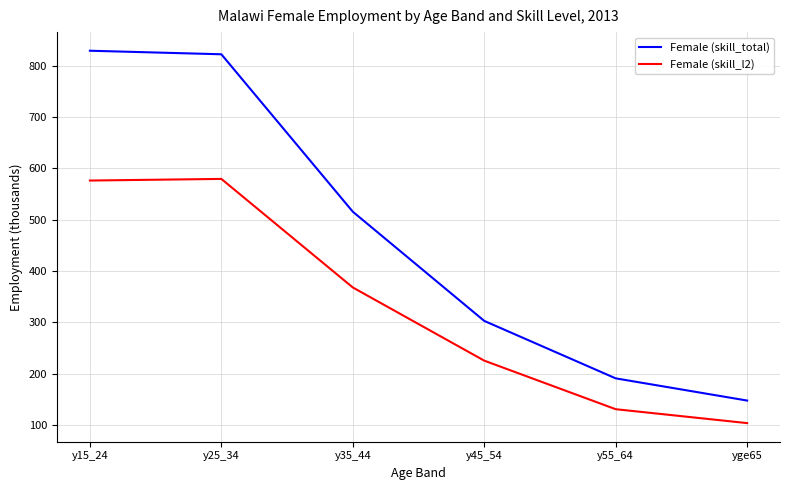

What is the difference between the Female (skill_l2) values at y45_54 and yge65?

121.7